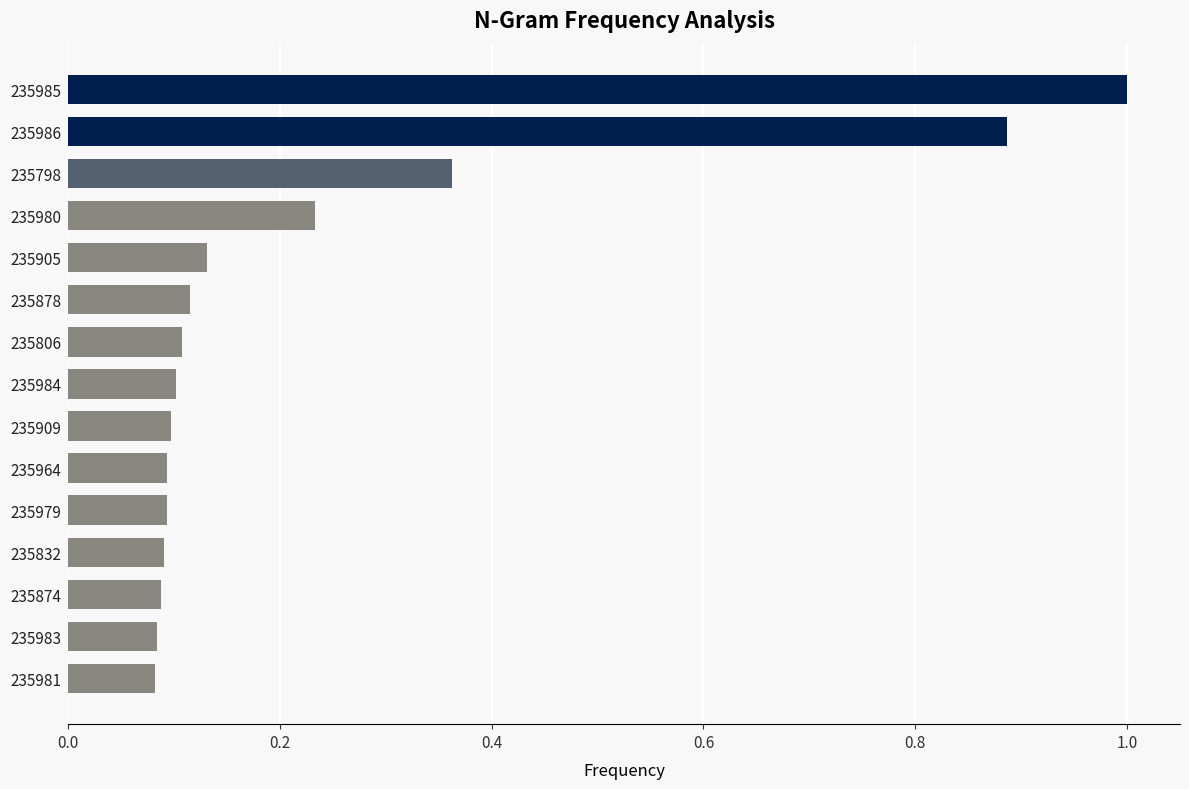

What is the maximum value shown in the chart?

1.0